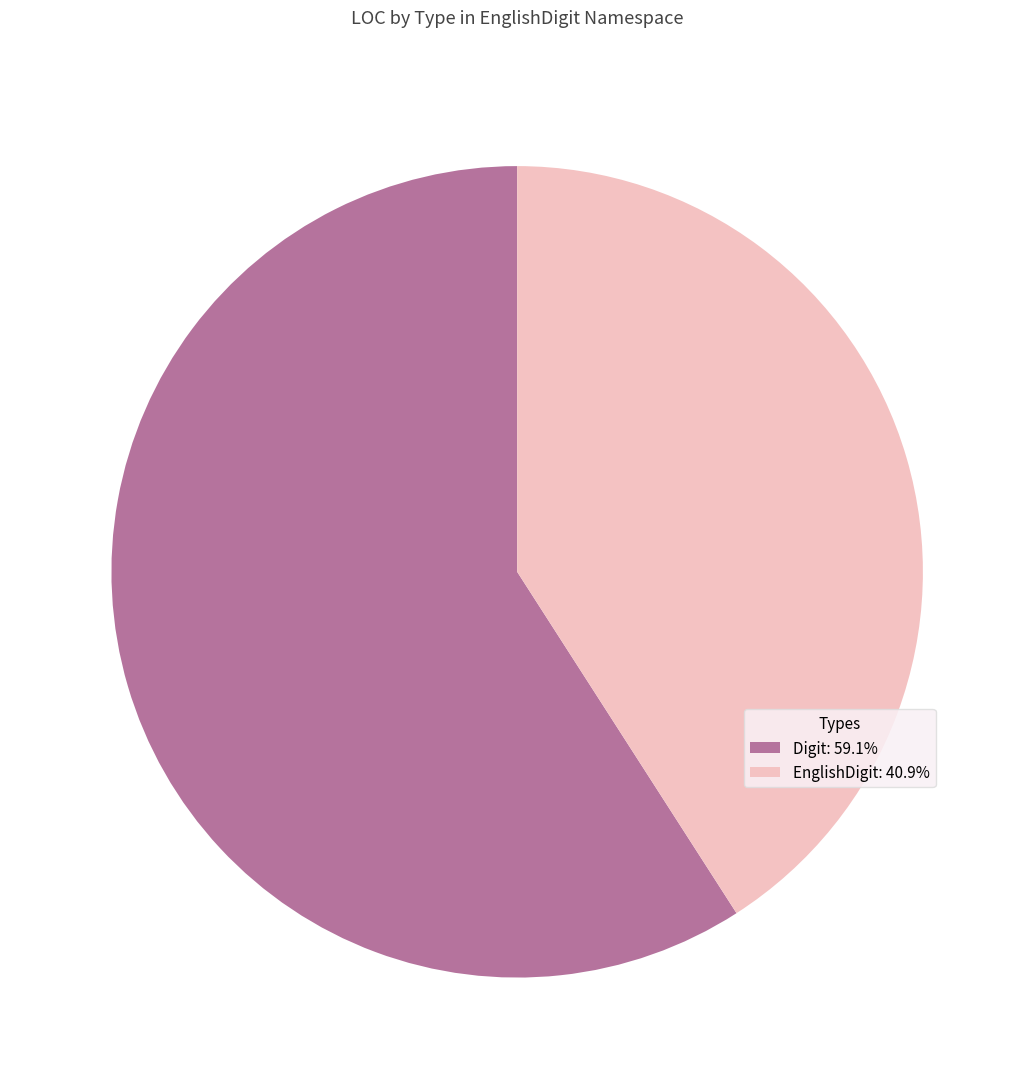

Approximately how many times larger is the value at Digit: 59.1% compared to EnglishDigit: 40.9%?

1.4